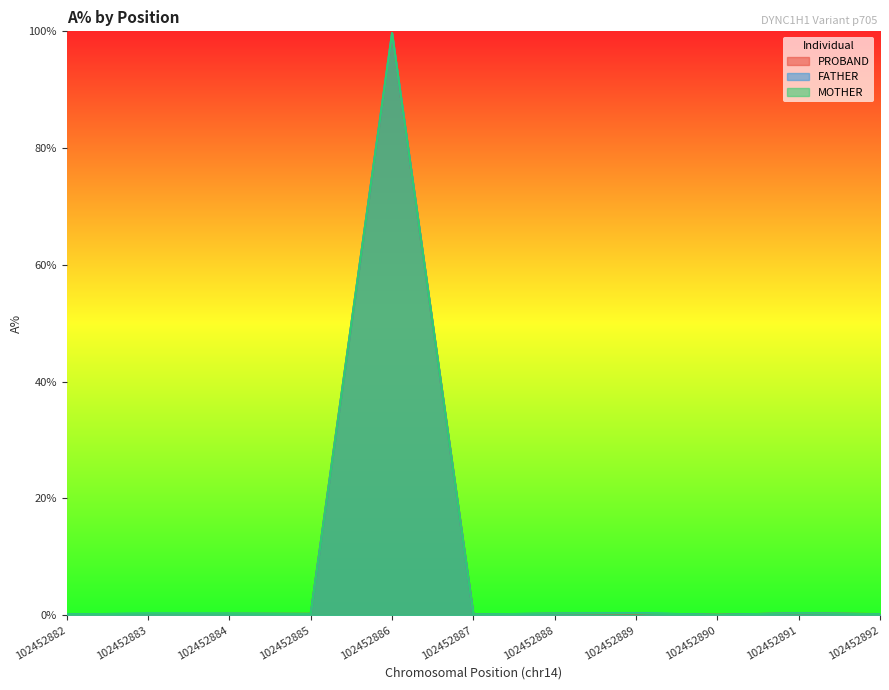

Count the number of categories in the chart.

11